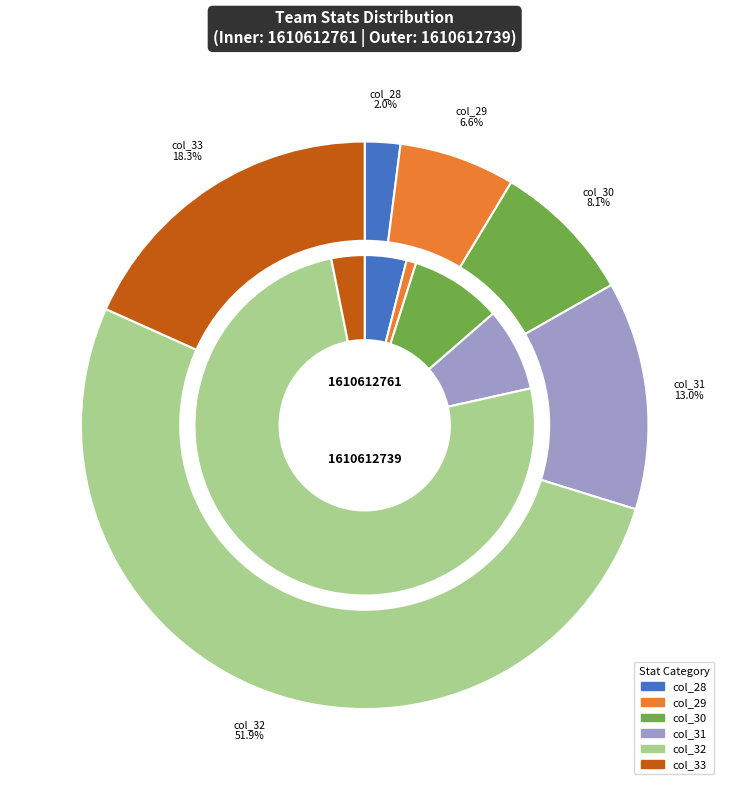

Is it true that 1610612761 is 16% of the pie?

True